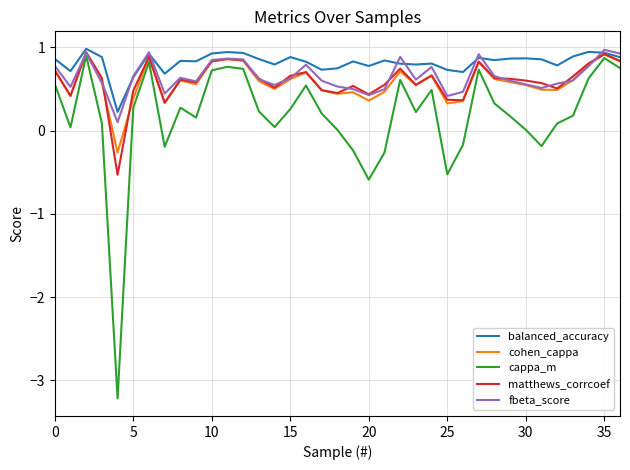

What is the greatest value displayed?

1.0